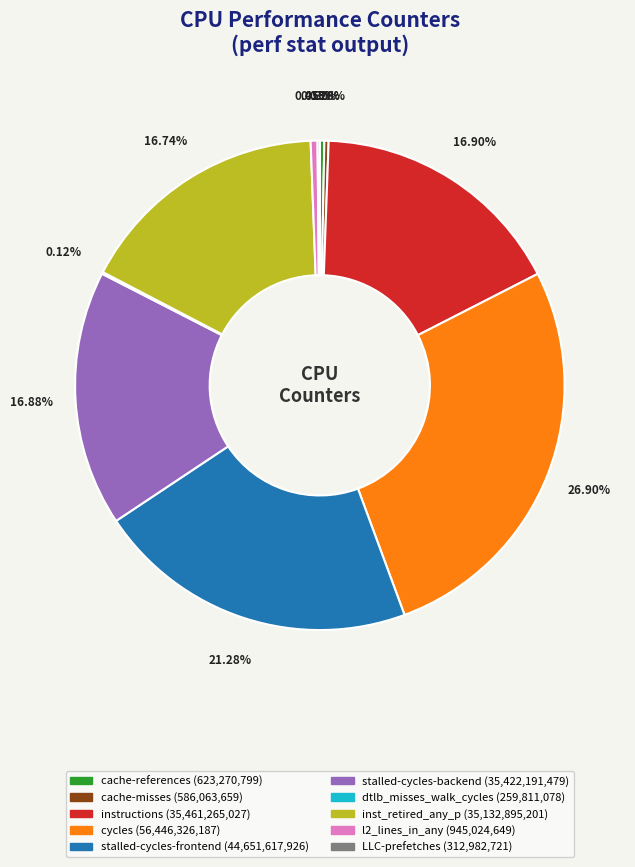

Is there any slice that represents more than half of the pie?

No